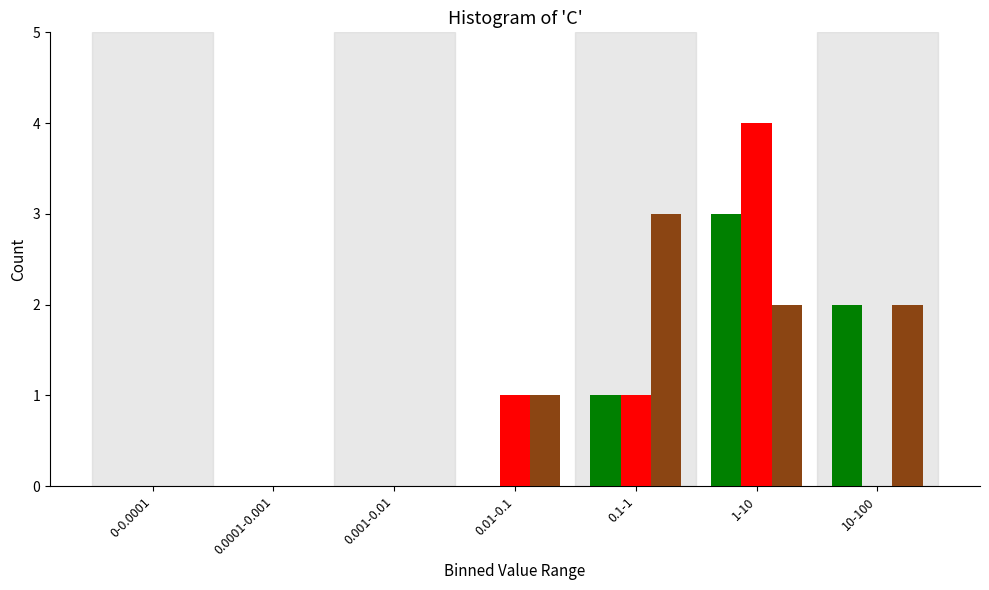

At which category is the sum across all series the highest?

1-10